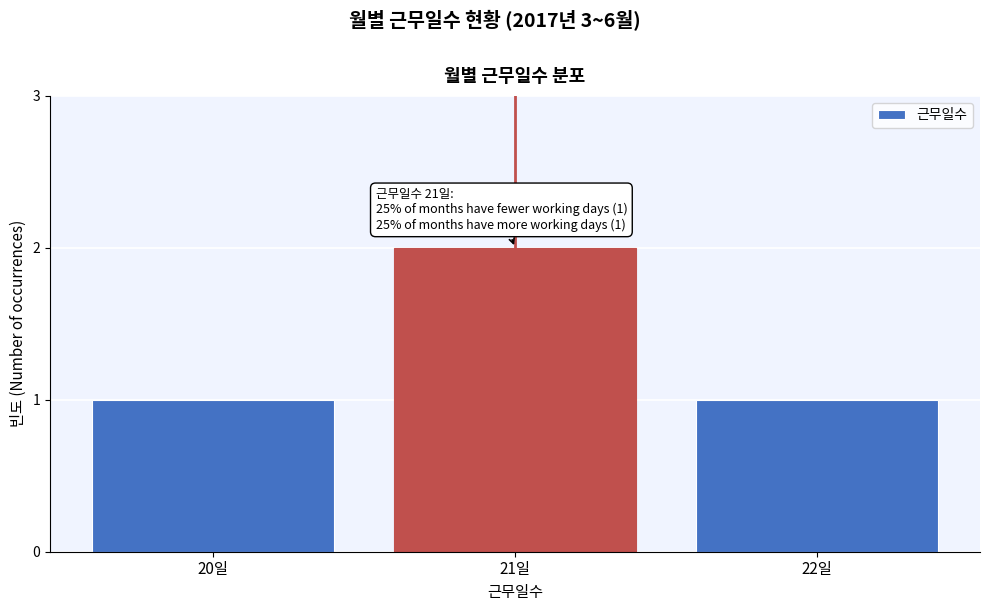

Reading left to right, extract all data points from this chart.

1	2	1